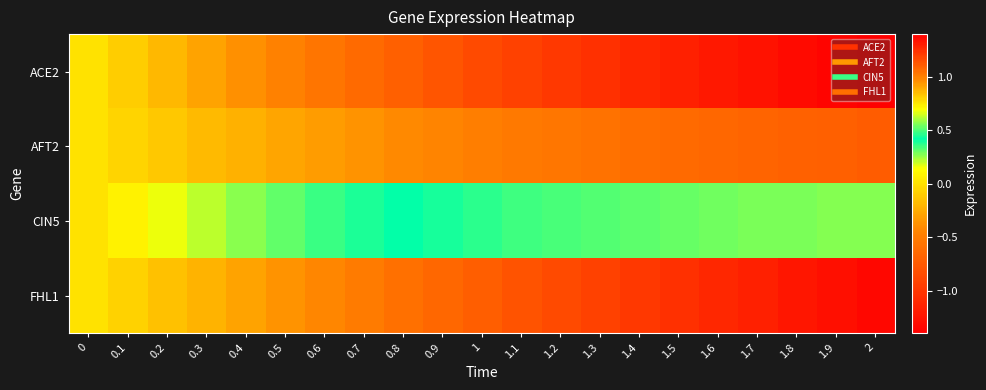

What is the total value across all series at 0.7?

-1.1